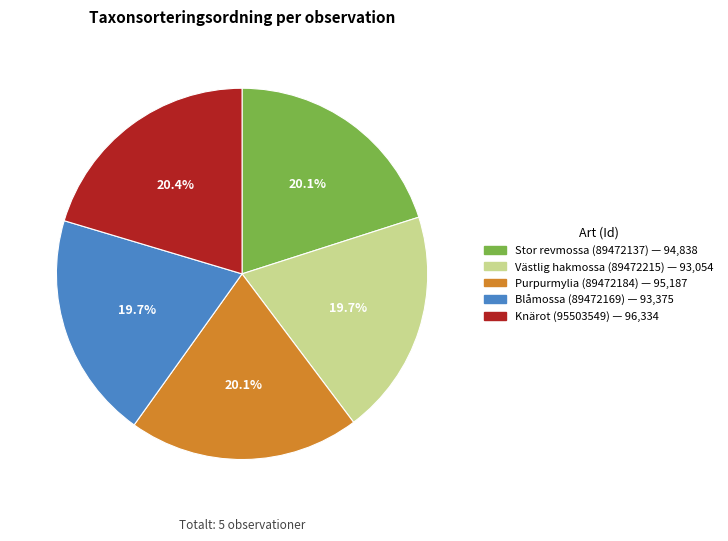

To the nearest percent, what is the difference between the largest and smallest slice percentages?

1%